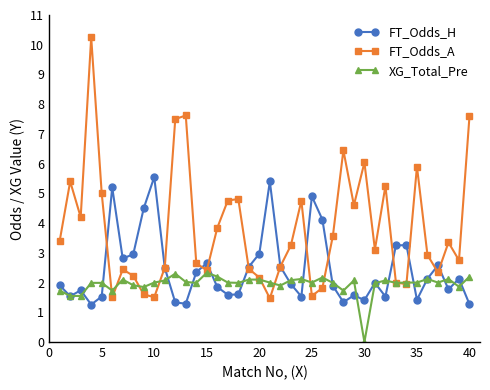

What is the lowest value of the FT_Odds_A series?

1.5